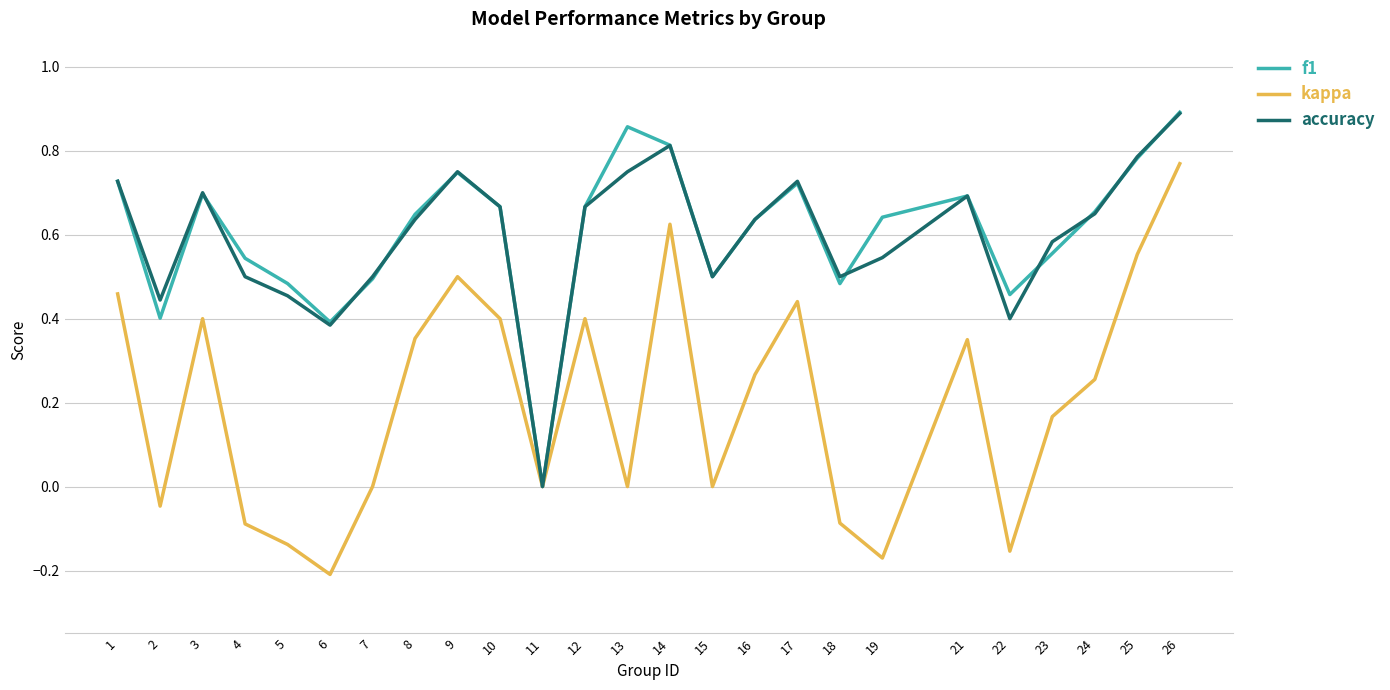

What is the total value across all series at 24?

1.6